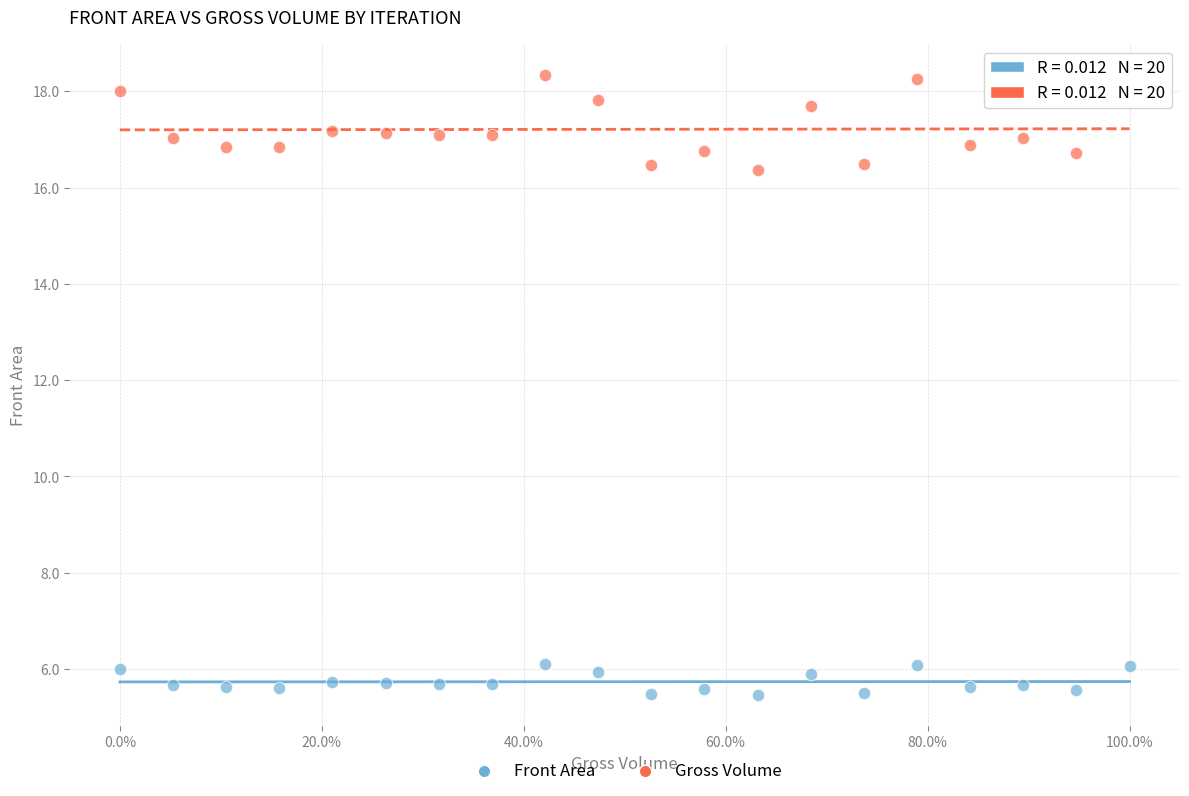

Which series reaches the minimum Y coordinate?

Front Area